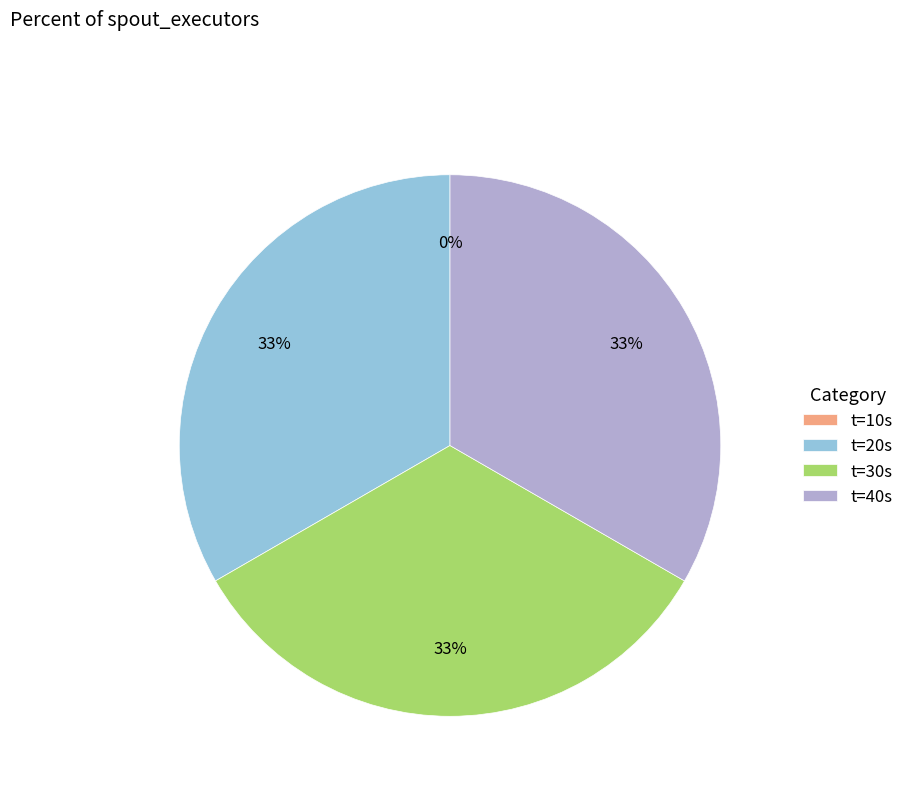

How many segments does this pie chart have?

4